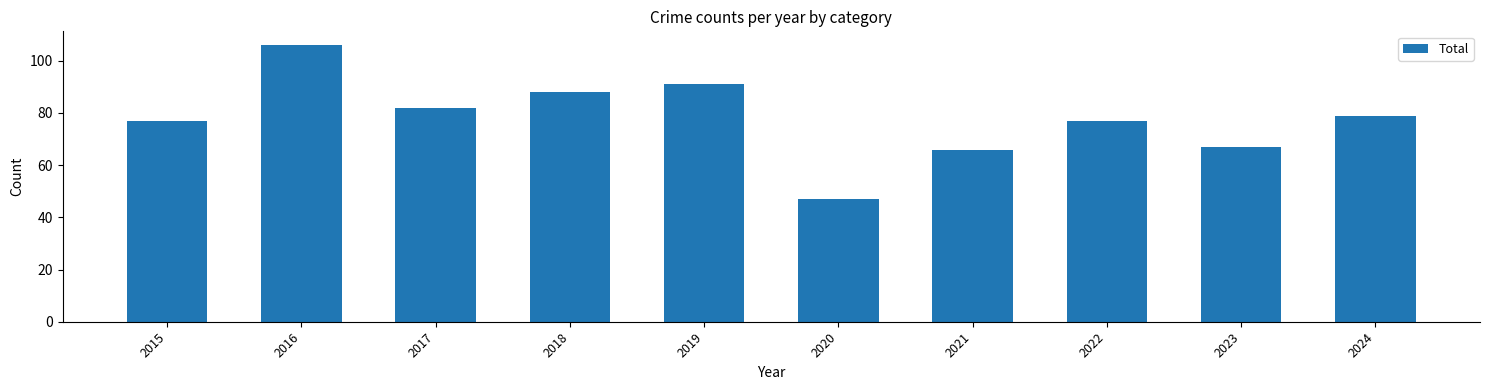

The value at 2023 is 67. True or false?

True